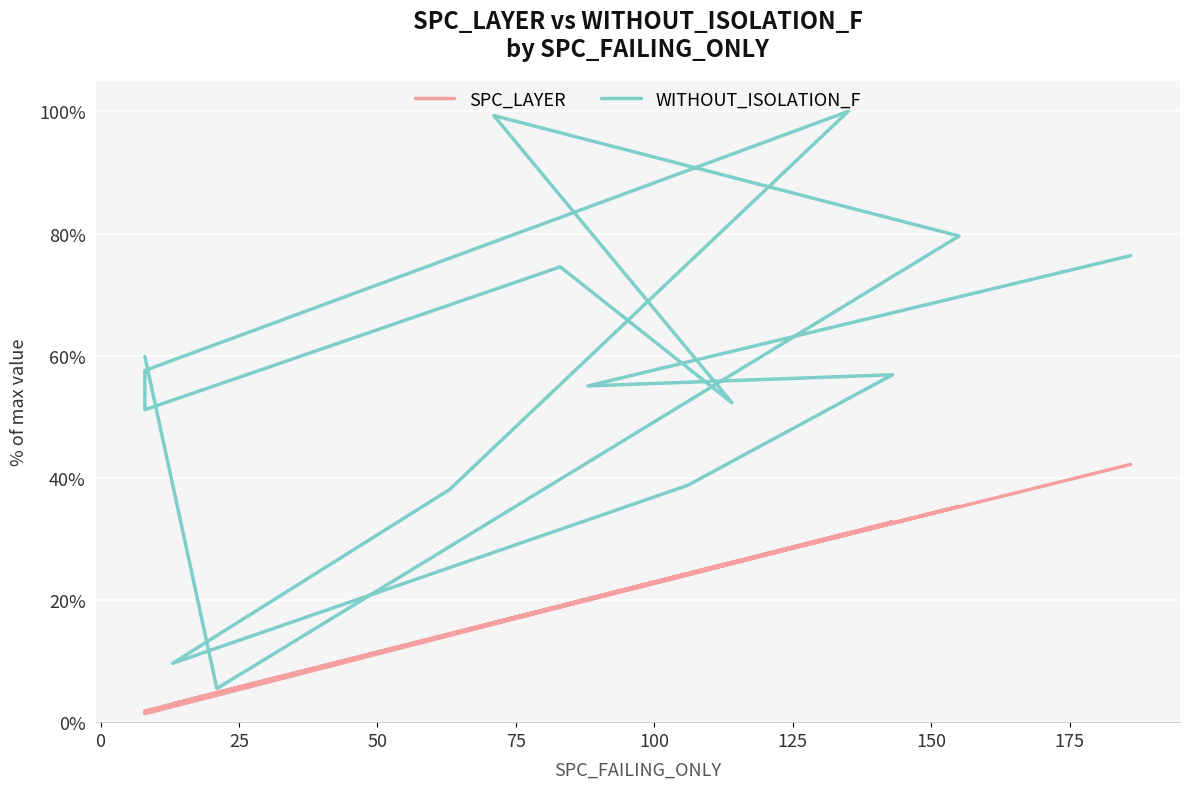

What are all the series names shown in the legend?

SPC_LAYER, WITHOUT_ISOLATION_F